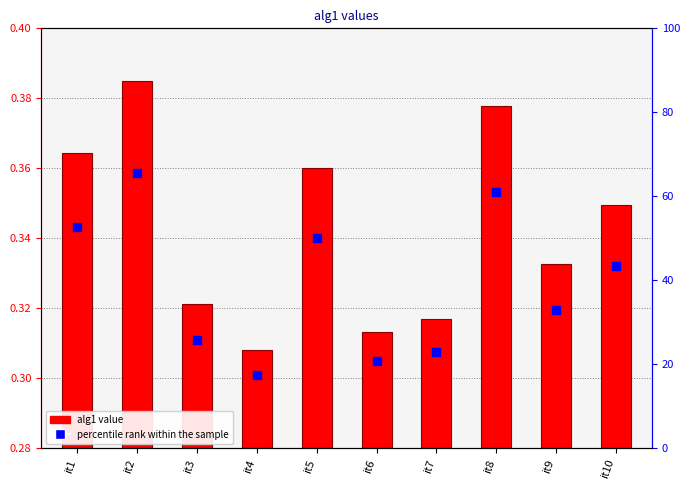

Is the value of alg1 value at it9 greater than the value of percentile rank within the sample at it7?

No